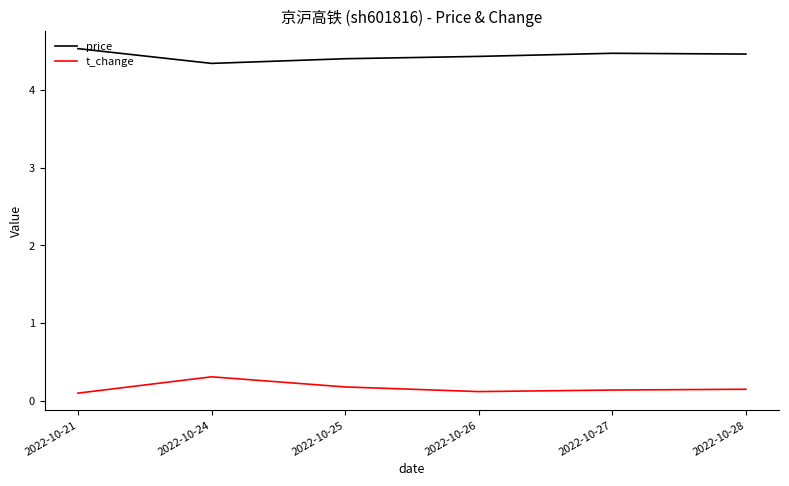

True or false: t_change and price cross at least once.

False